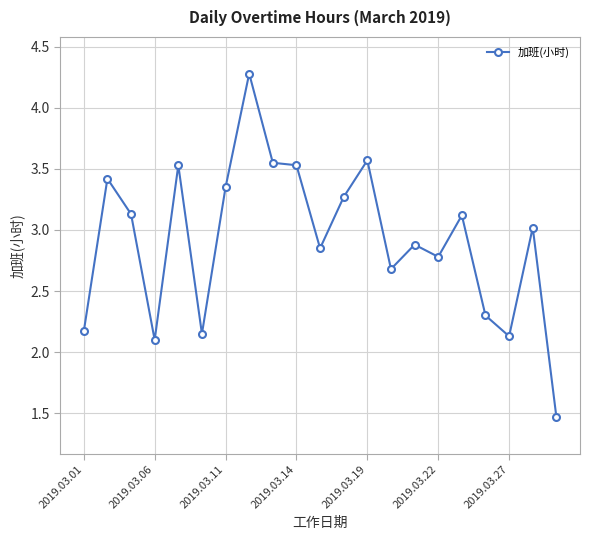

What is the difference between the maximum and second lowest values?

2.2